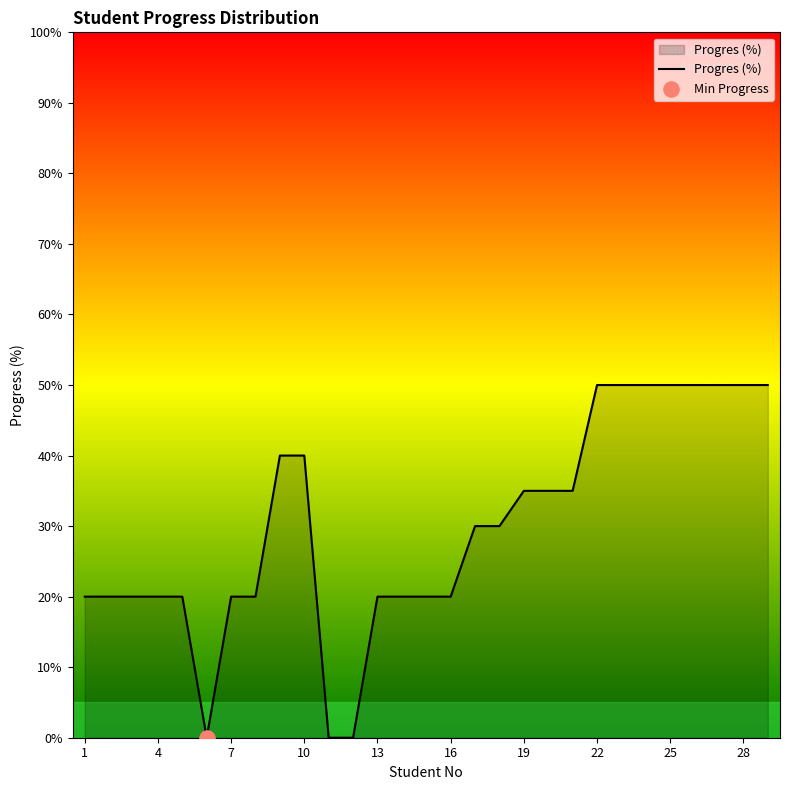

What is the difference between the maximum and minimum values?

50